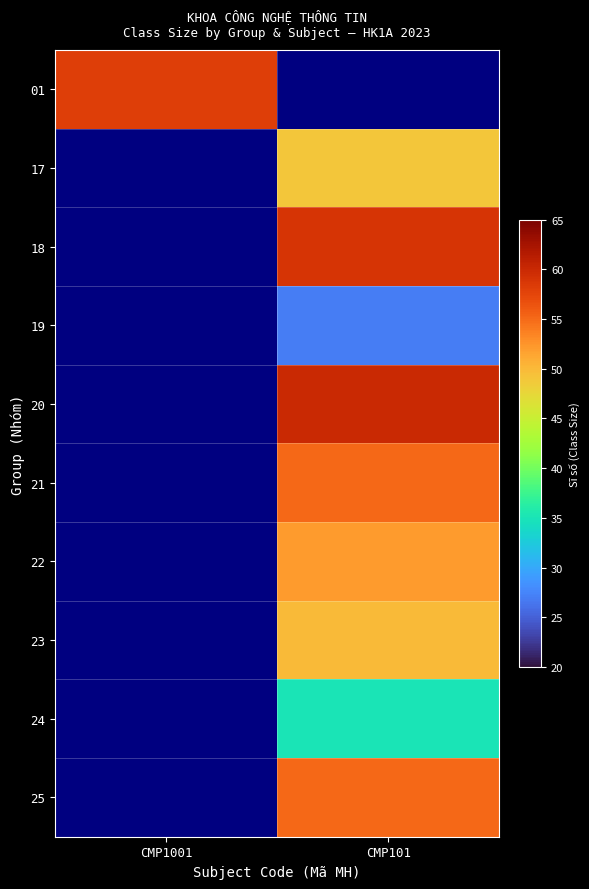

At which label does 25 reach its minimum?

CMP1001